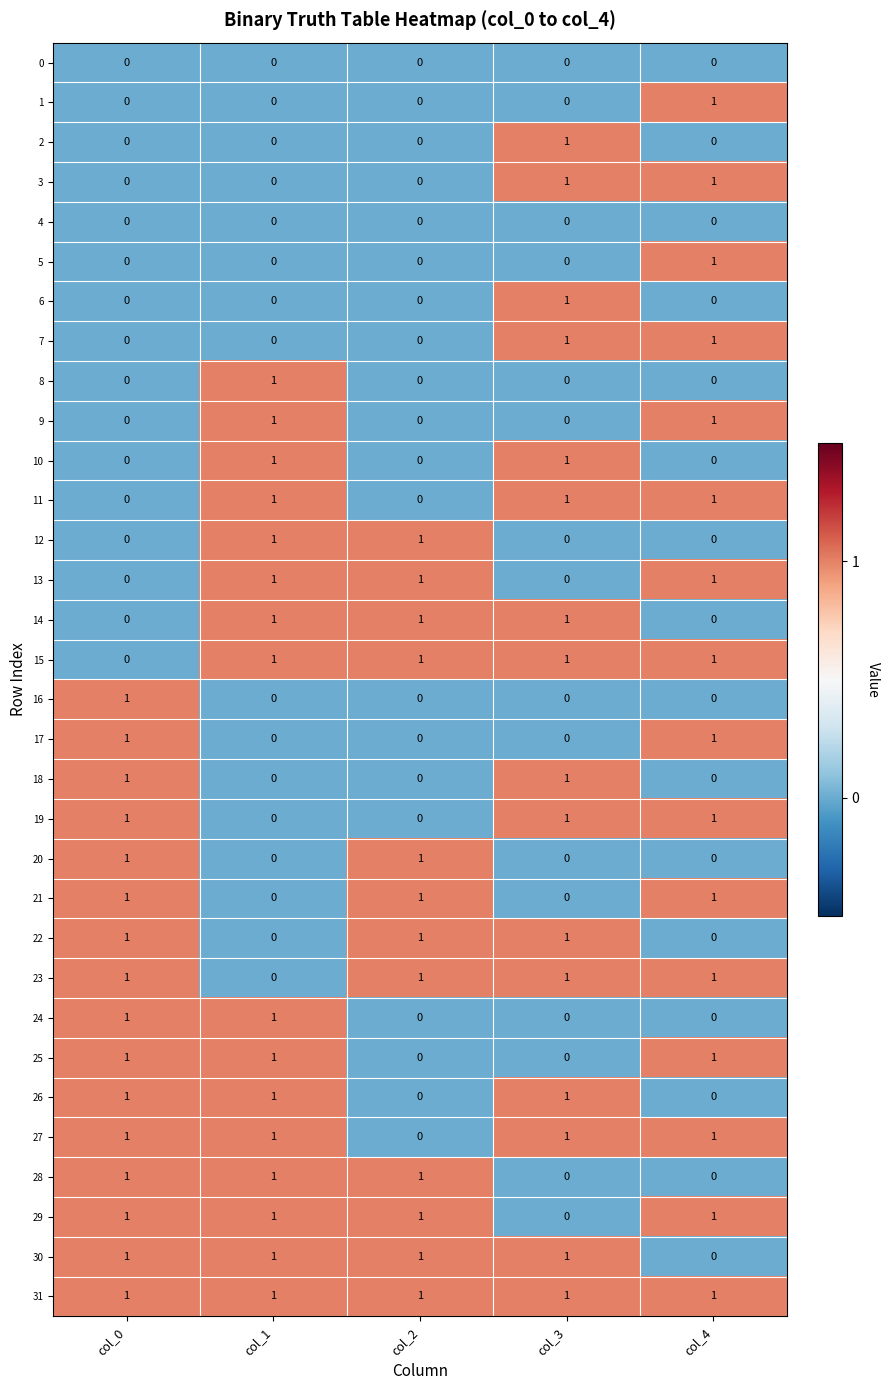

True or false: 31 has a value of 1 at col_3.

True